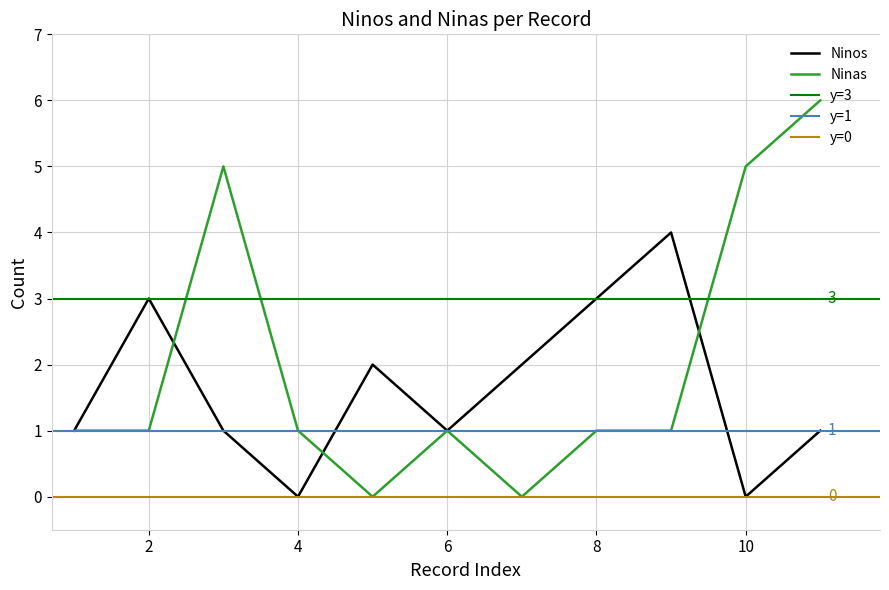

At how many categories does at least one series exceed 3?

4